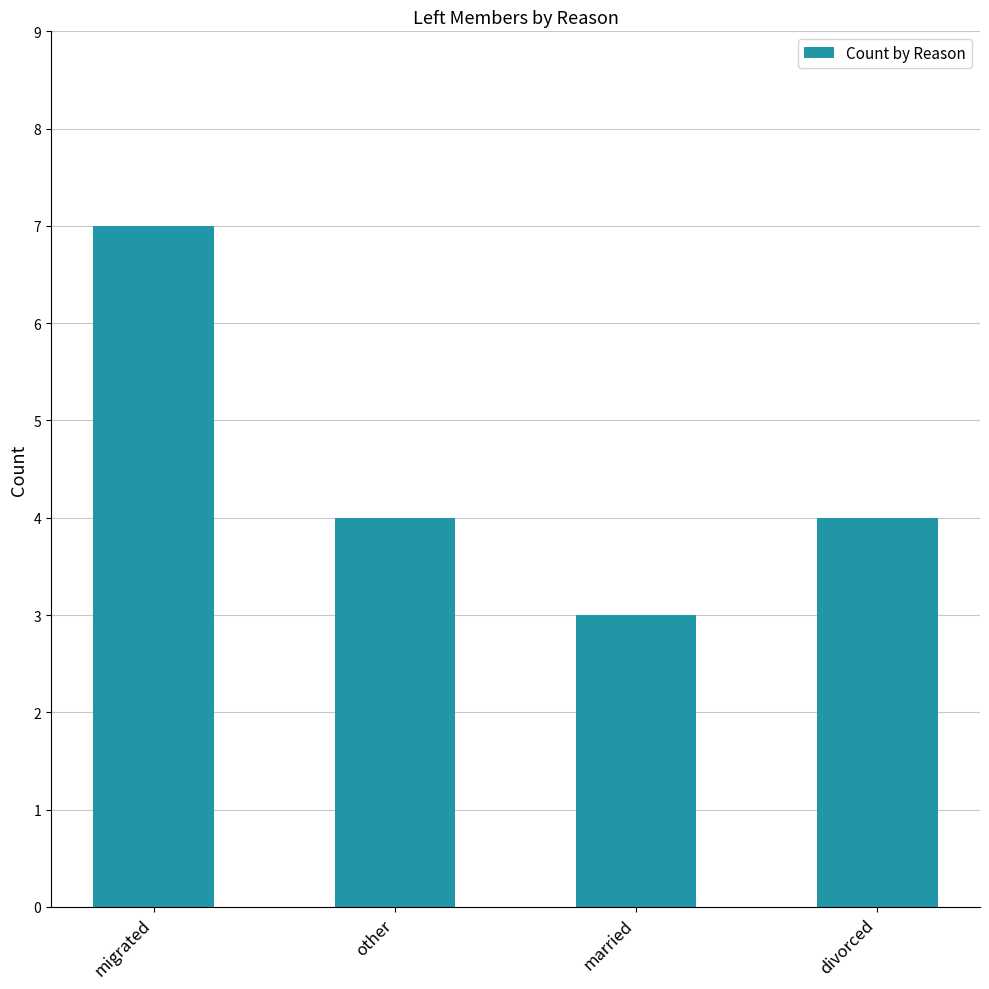

What is the sum of all values?

18